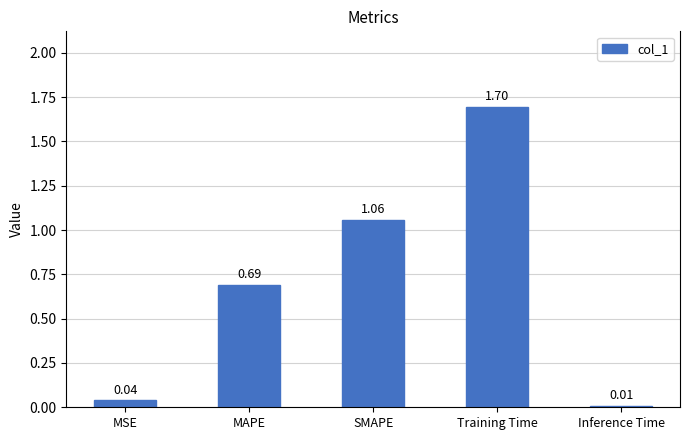

What position from the left is Training Time?

4